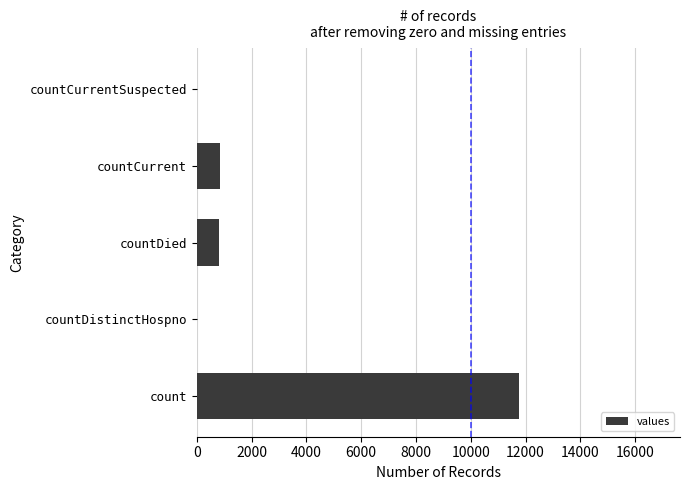

Are the bars grouped side by side (vs. stacked)?

No